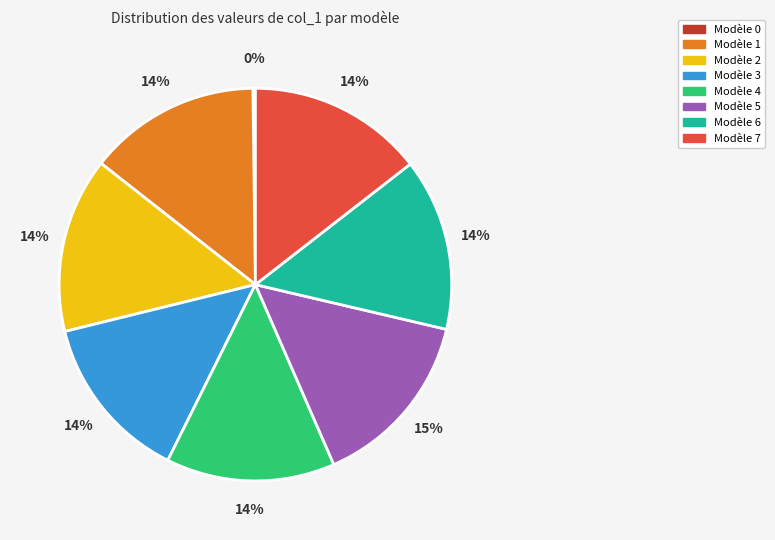

Is there any slice that represents more than half of the pie?

No